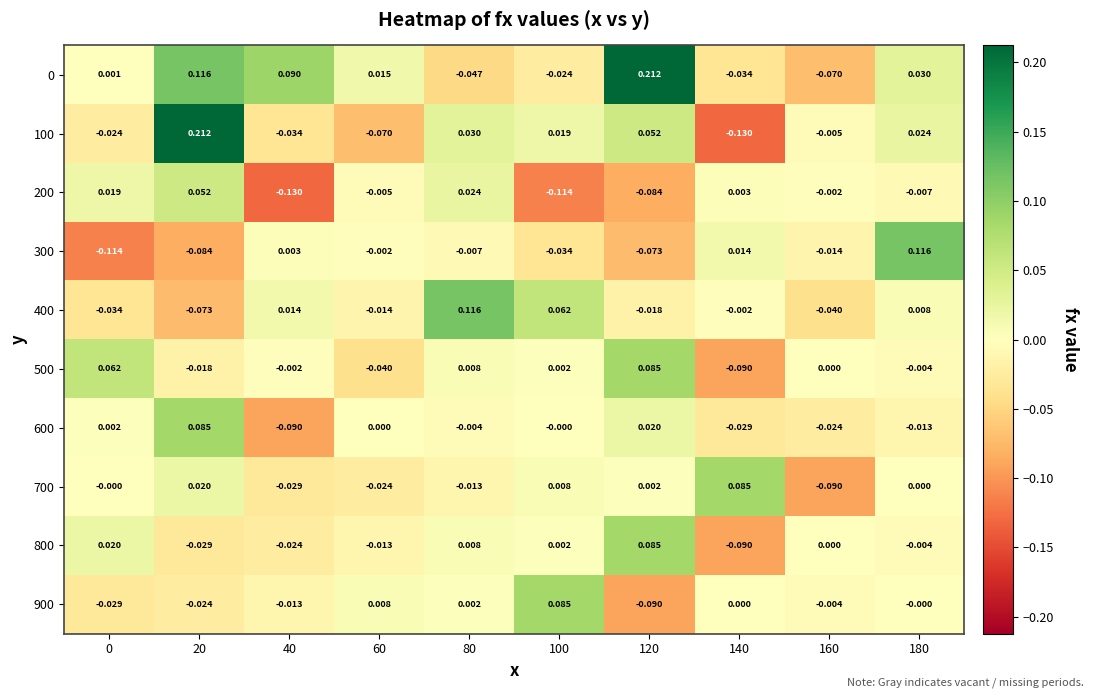

How many data points does each series have?

10